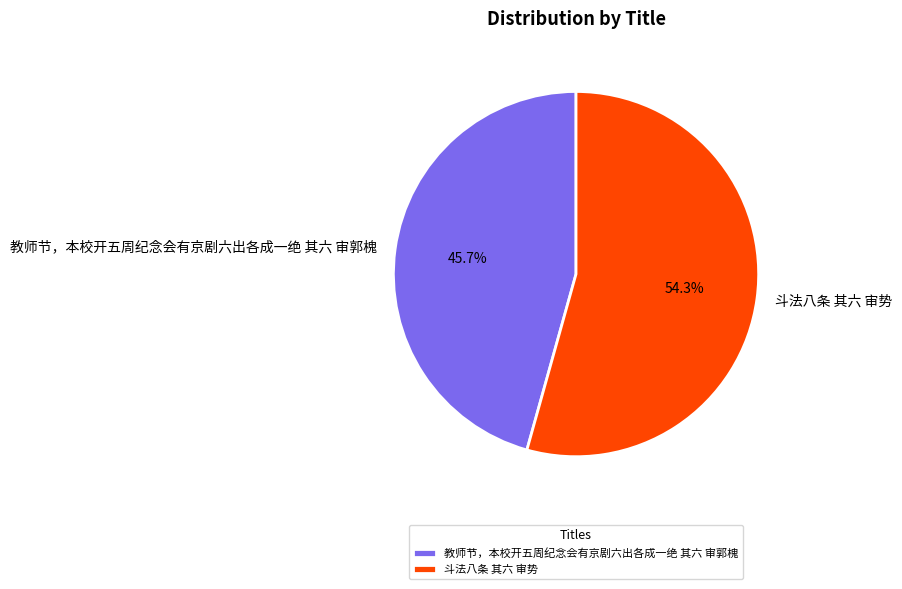

What is the largest slice in the pie chart?

斗法八条 其六 审势